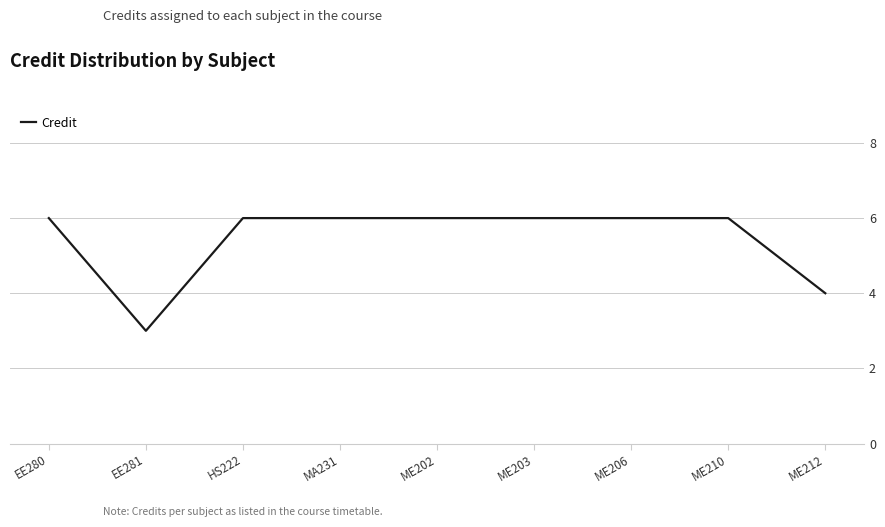

Count the number of categories in the chart.

9